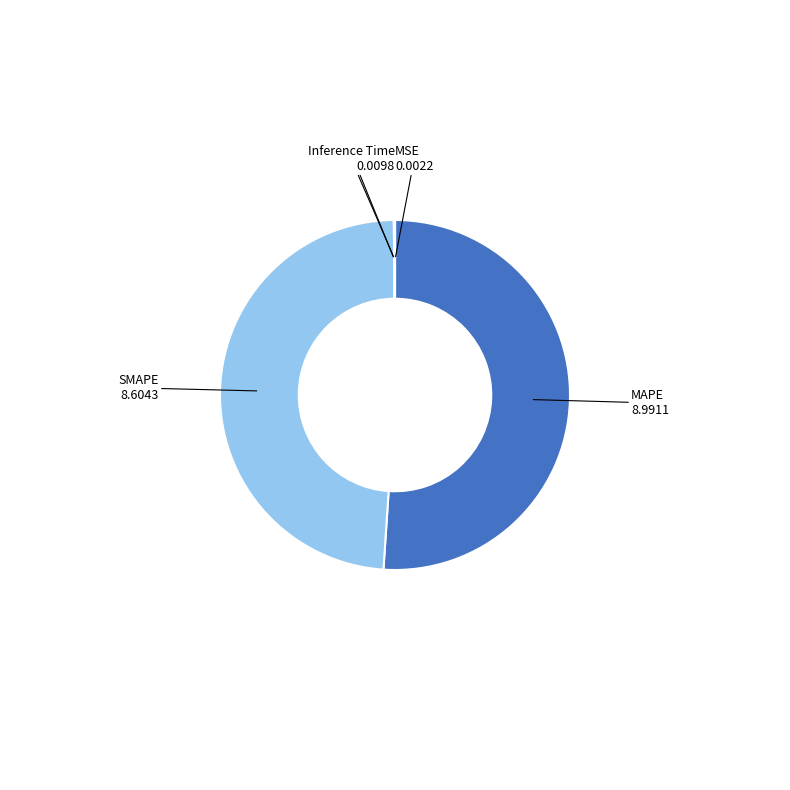

Which slice represents more than half of the pie?

MAPE